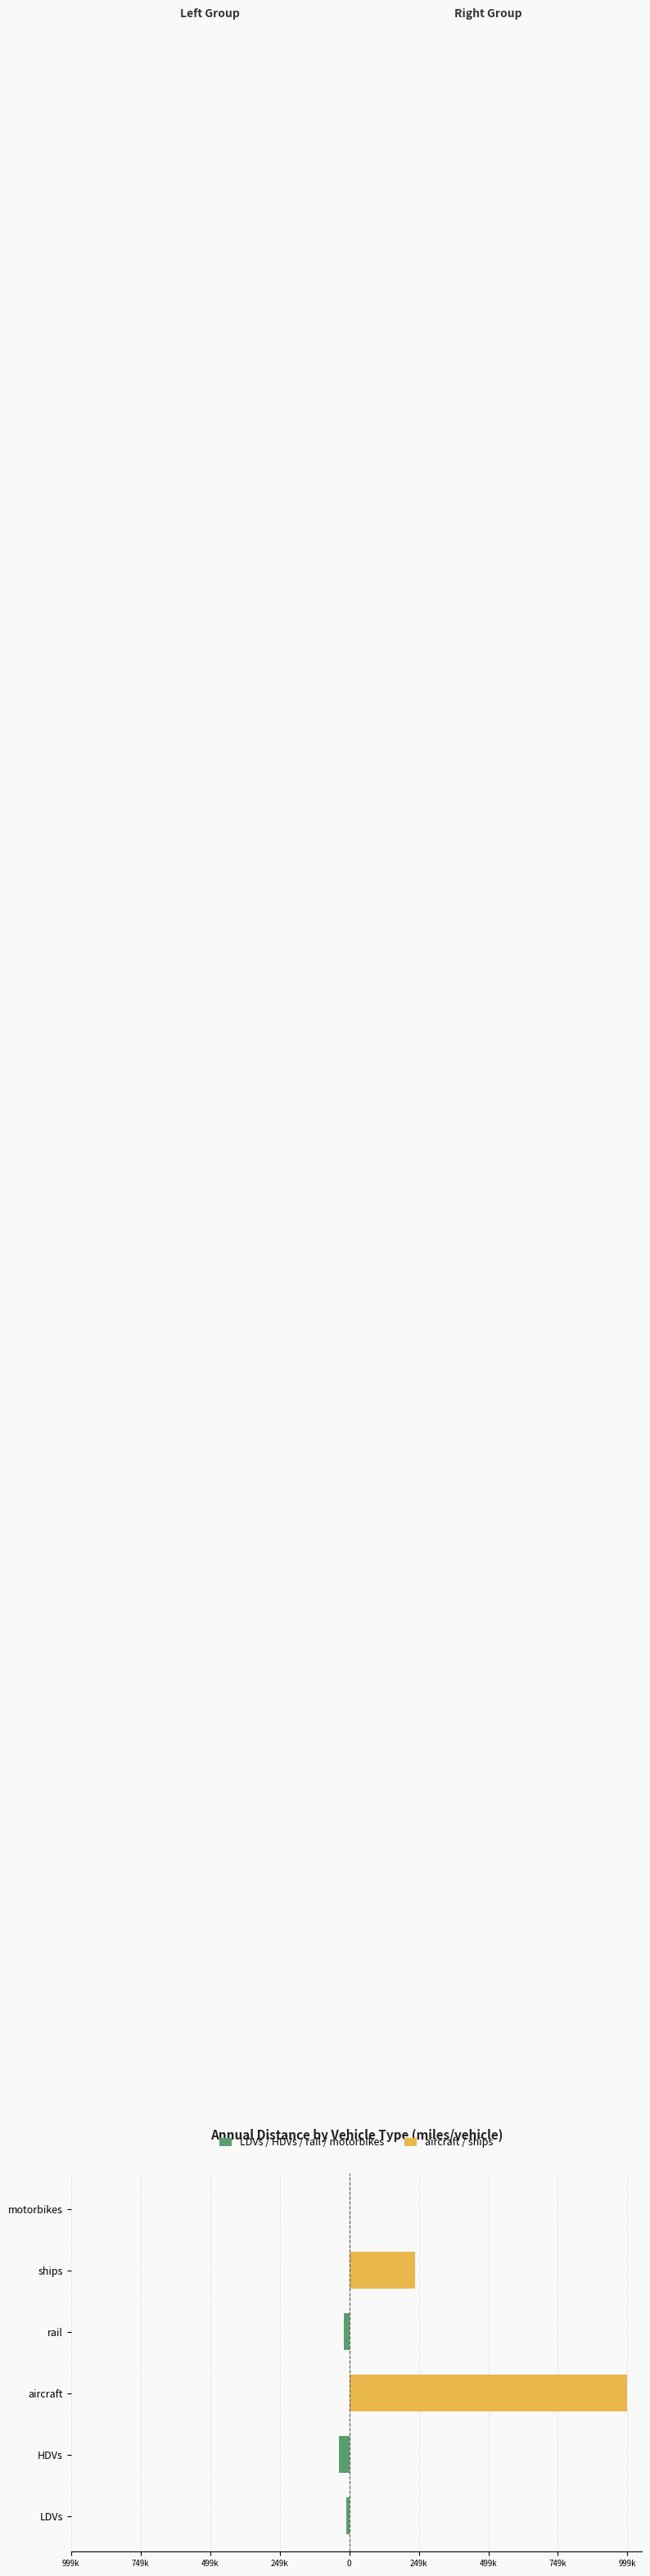

The value of Right Group (aircraft/ships) at ships is 350671.4. True or false?

False